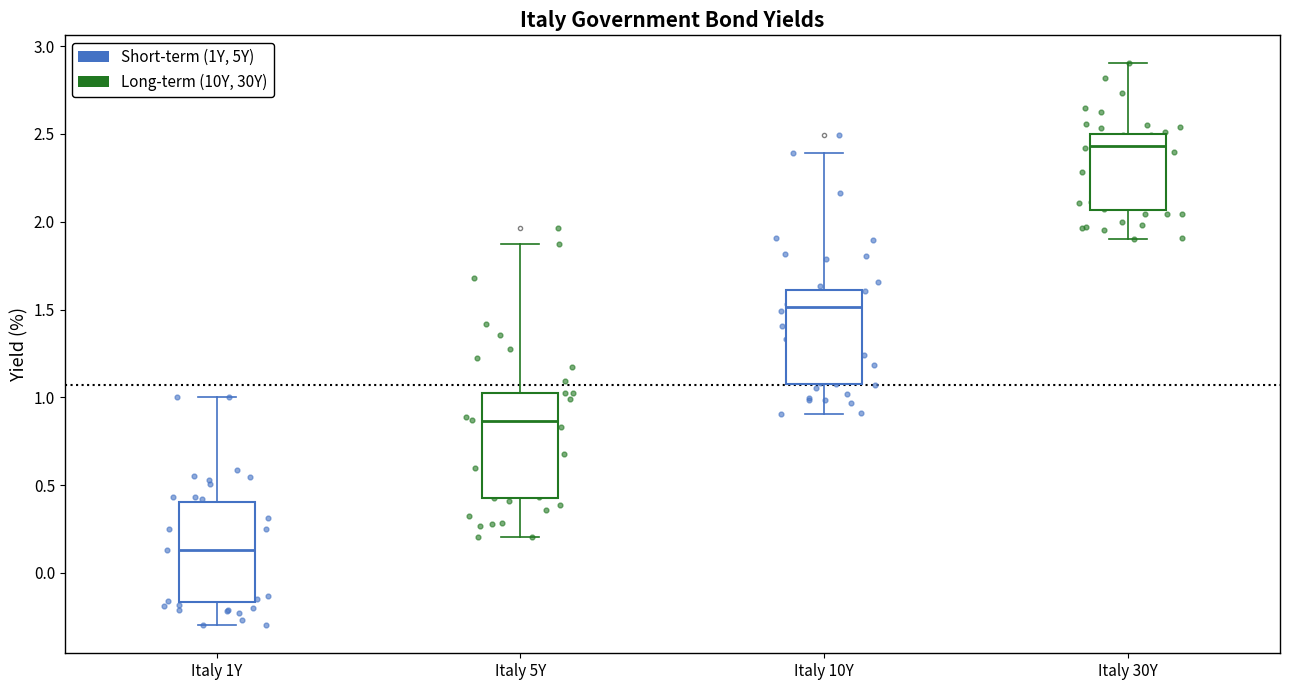

Reading left to right, transcribe this box plot: for each box, give where its median line is, the range the box spans, and where its two whiskers end, as read against the y-axis. The values are not printed on the chart, so give them approximately, as read against the axis.

Italy 1Y: median 0.15, box -0.15 to 0.40, whiskers -0.30 to 1.00
Italy 5Y: median 0.85, box 0.45 to 1.05, whiskers 0.20 to 1.85
Italy 10Y: median 1.50, box 1.10 to 1.60, whiskers 0.90 to 2.40
Italy 30Y: median 2.45, box 2.05 to 2.50, whiskers 1.90 to 2.90